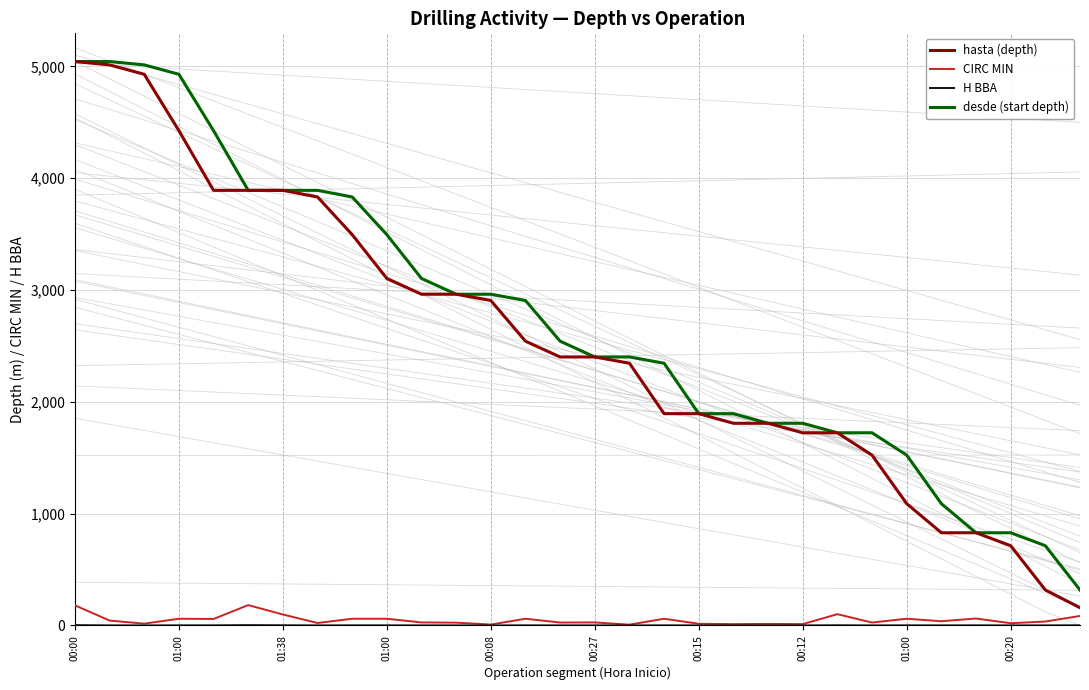

The value of hasta (depth) at 14 is 4196.9. True or false?

False